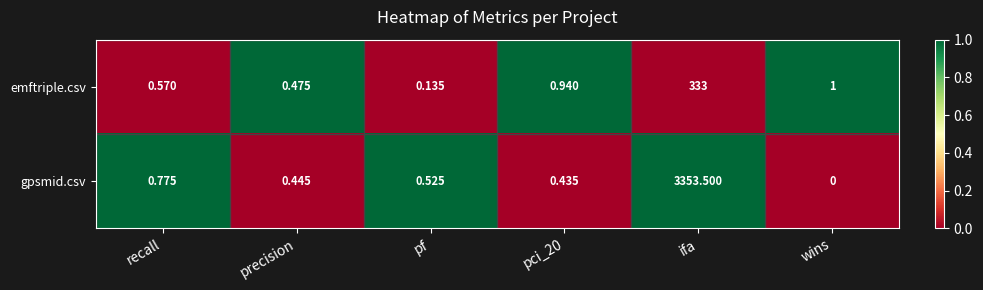

Where is emftriple.csv nearest to the value 166?

wins